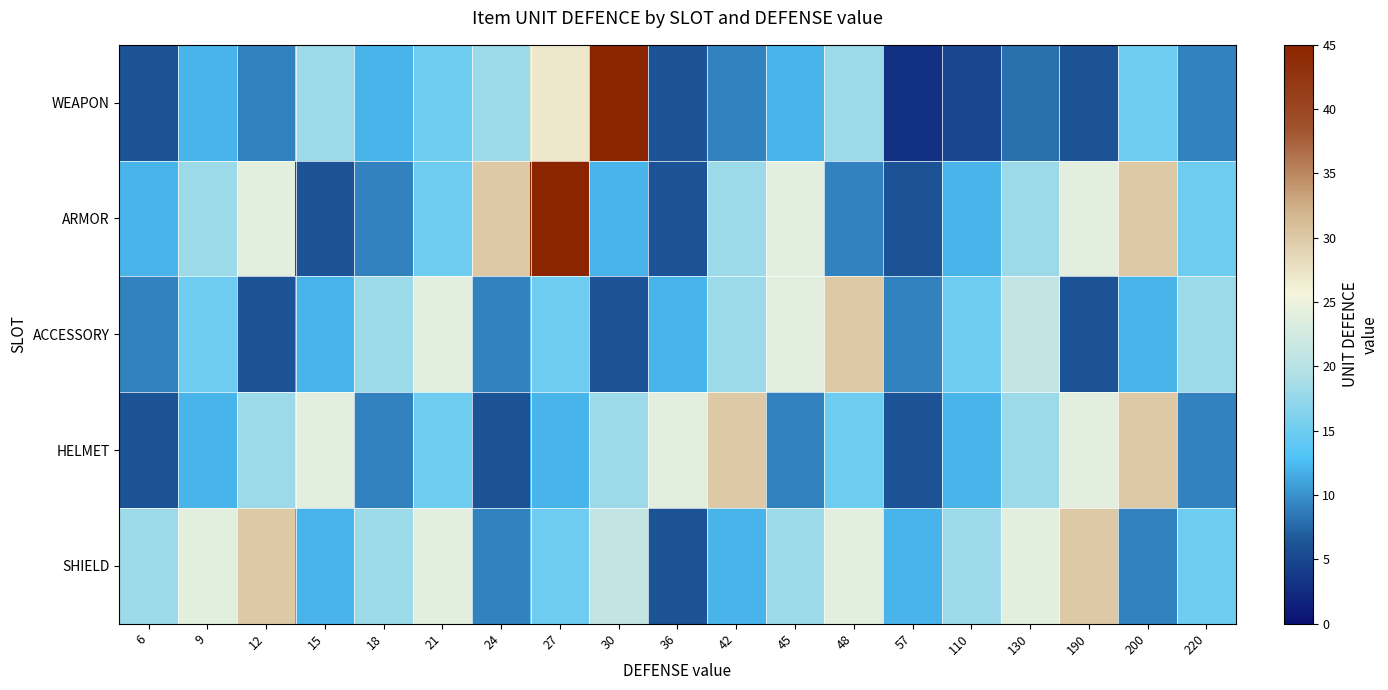

What is the total value across all series at 27?

114